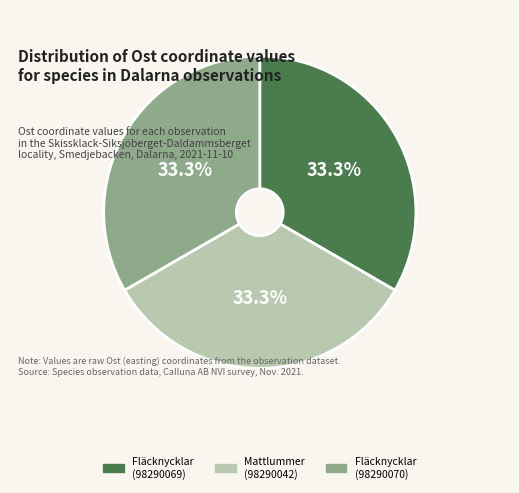

To the nearest percent, what is the average slice percentage?

33%